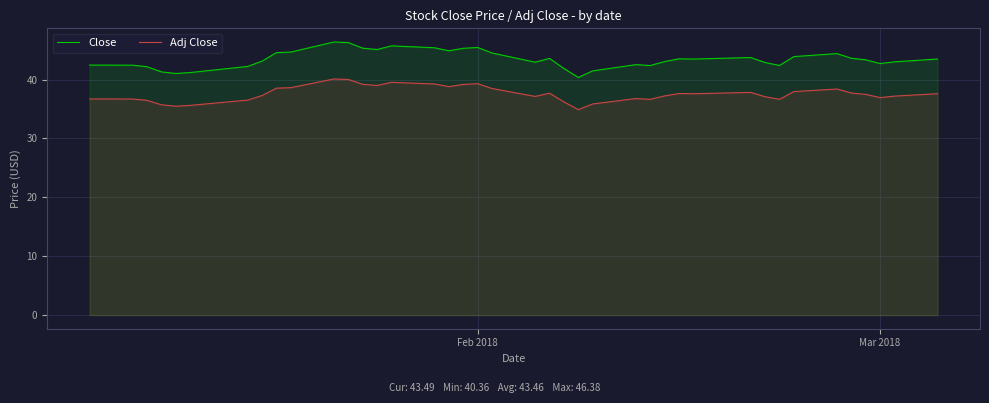

Reading left to right, extract all data points from this chart.

Close: 42.5	42.4	42.2	41.3	41.0	41.2	42.2	43.1	44.6	44.7	46.4	46.3	45.3	45.1	45.7	45.4	44.9	45.3	45.5	44.5	43.0	43.6	41.9	40.4	41.5	42.5	42.4	43.0	43.5	43.5	43.7	42.9	42.4	43.9	44.4	43.6	43.3	42.7	43.0	43.5
Adj Close: 36.7	36.7	36.5	35.7	35.5	35.6	36.5	37.3	38.5	38.6	40.1	40.0	39.2	39.0	39.5	39.3	38.8	39.2	39.3	38.5	37.1	37.7	36.2	34.9	35.9	36.8	36.6	37.2	37.6	37.6	37.8	37.1	36.7	38.0	38.4	37.7	37.5	36.9	37.2	37.6